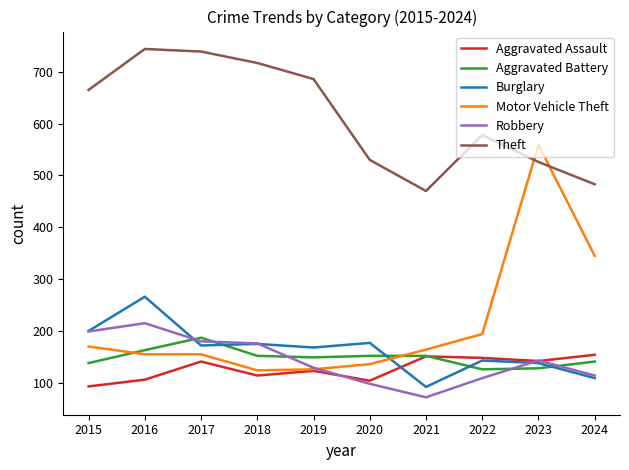

What is the maximum value shown in the chart?

744